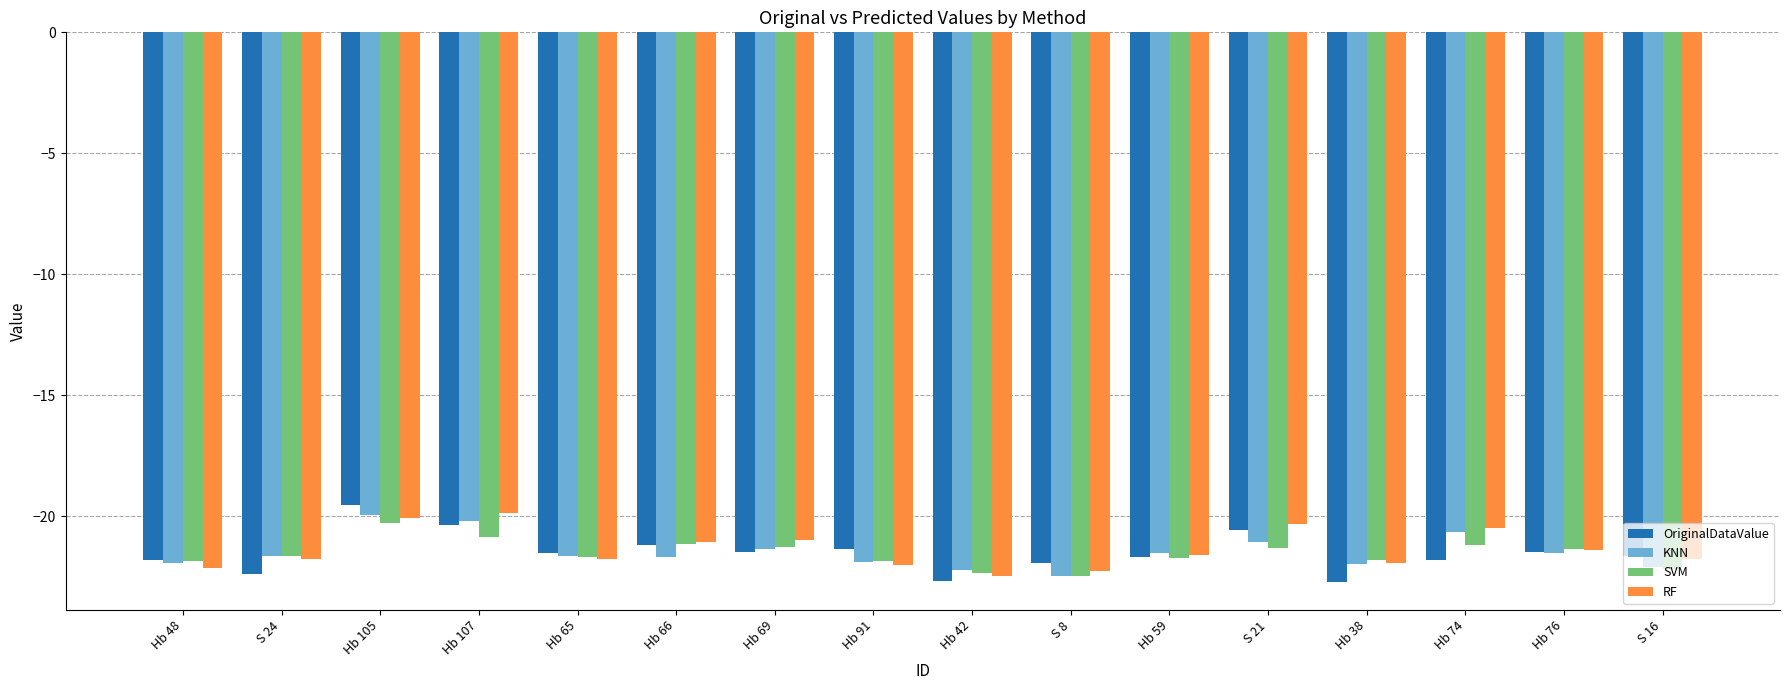

Count the number of data series in this chart.

4